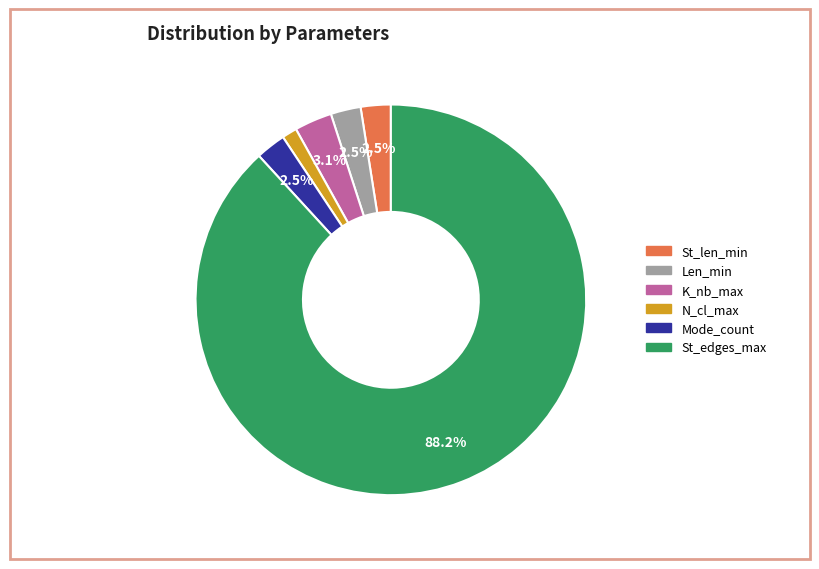

Does any single category account for the majority?

Yes